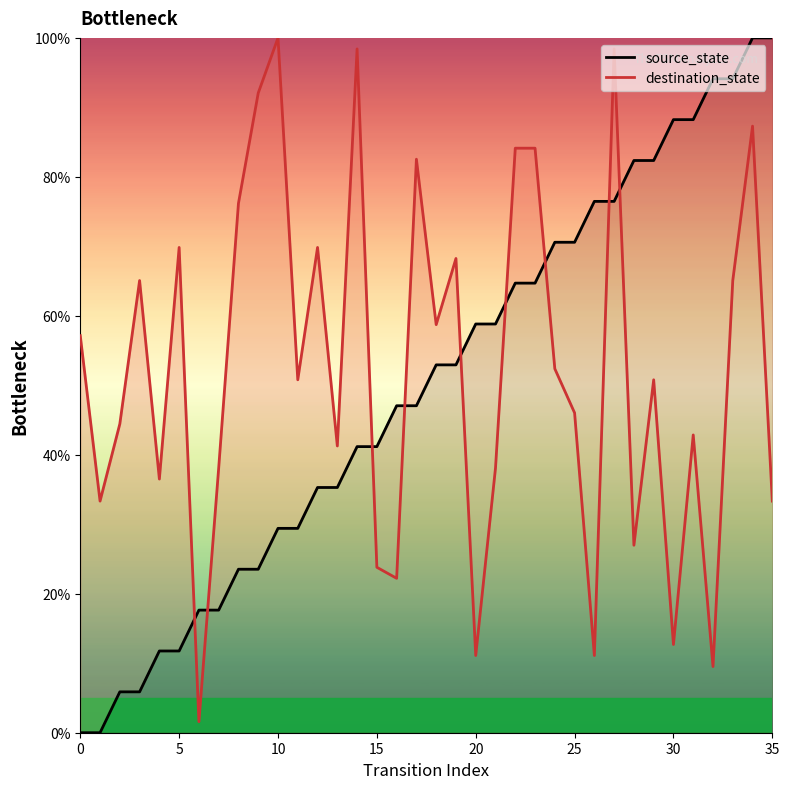

Which series changed the most between 8 and 31?

source_state